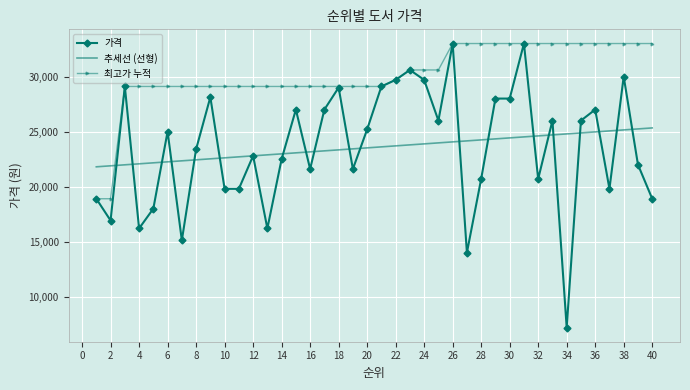

Which series has the widest spread of values?

가격